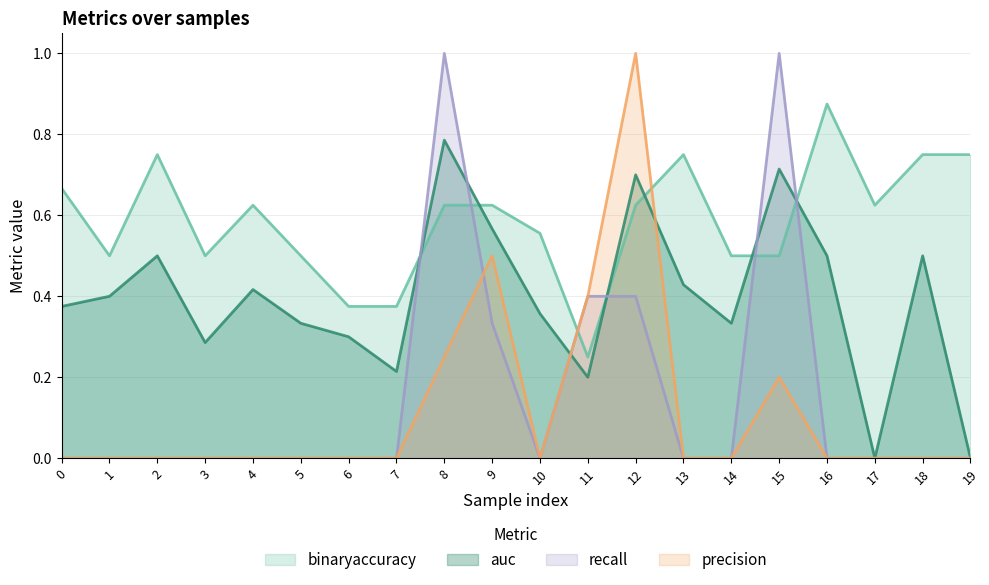

What is the difference between the maximum and minimum values in the precision series?

1.0